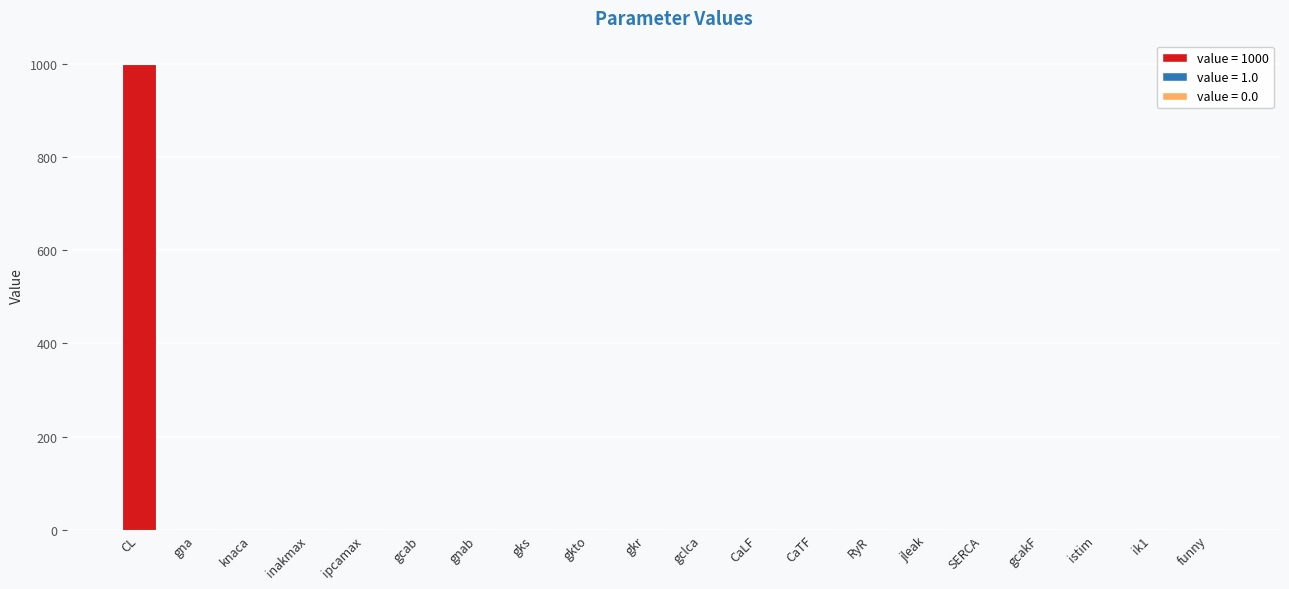

Is it true that the value at gna is 1?

True